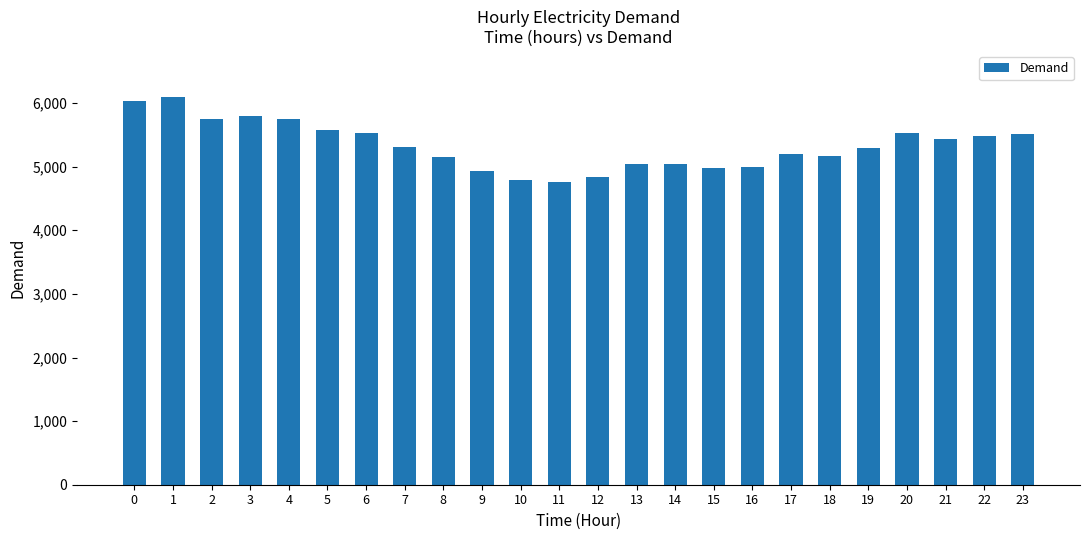

Is it true that the value at 10 is 2880?

False